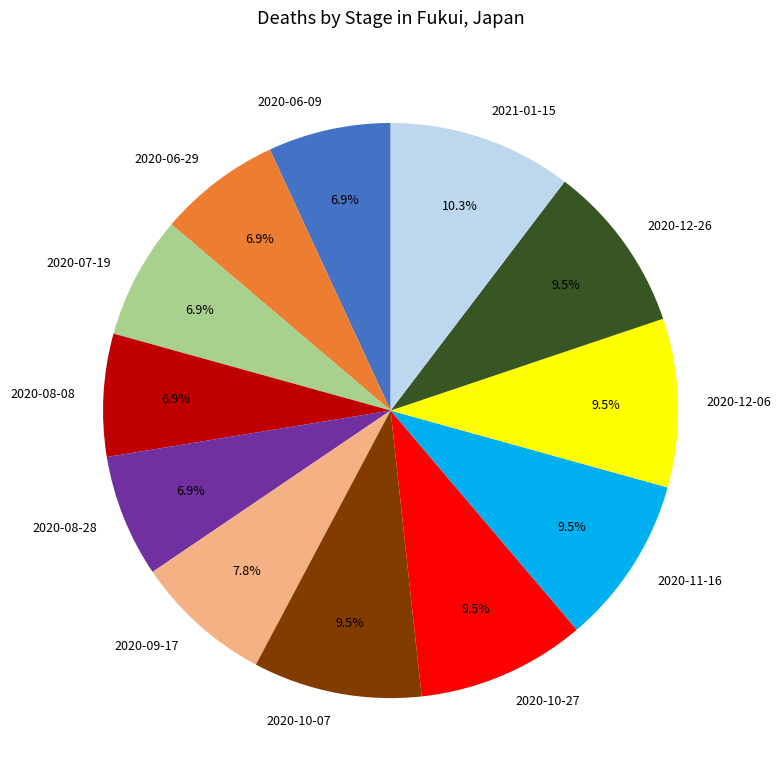

What percentage is the 2020-06-09 slice, to the nearest percent?

7%